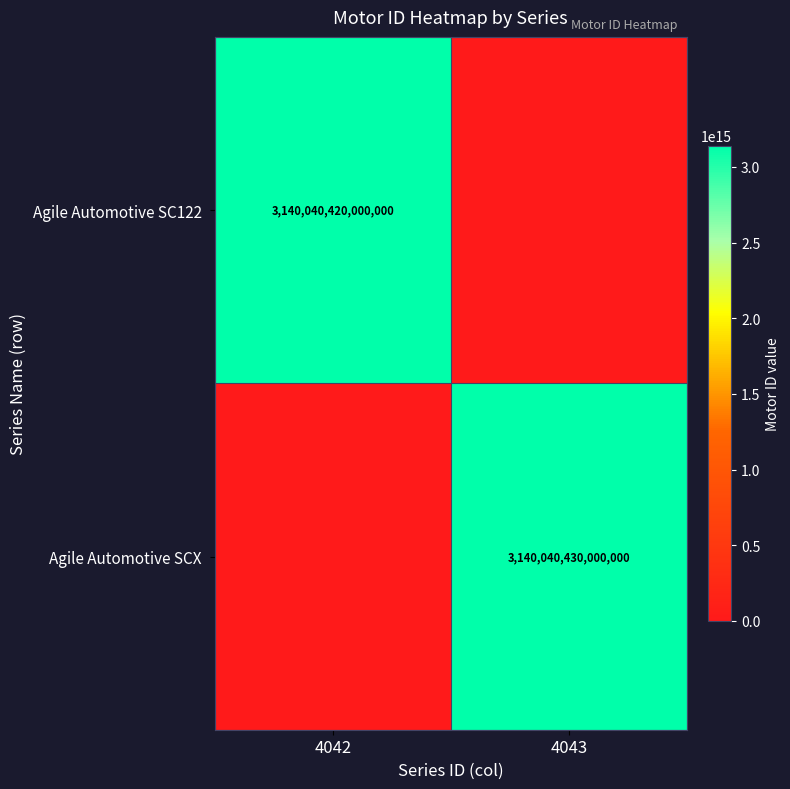

How many values in the Agile Automotive SC122 series are below 3140040420000000?

1